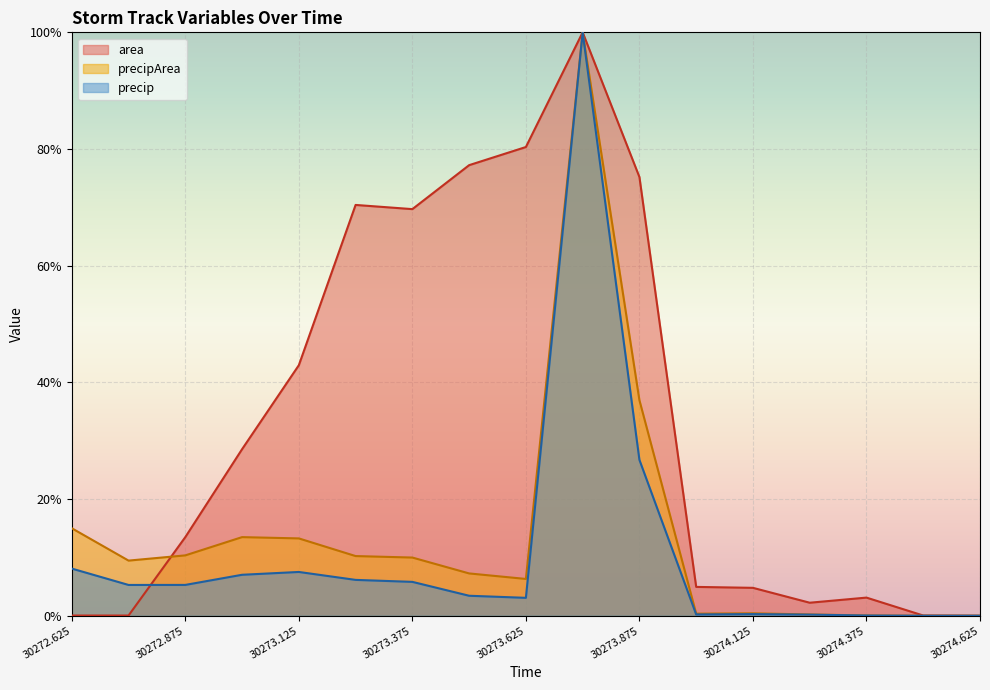

At which category does the chart reach its minimum across all series?

30274.625